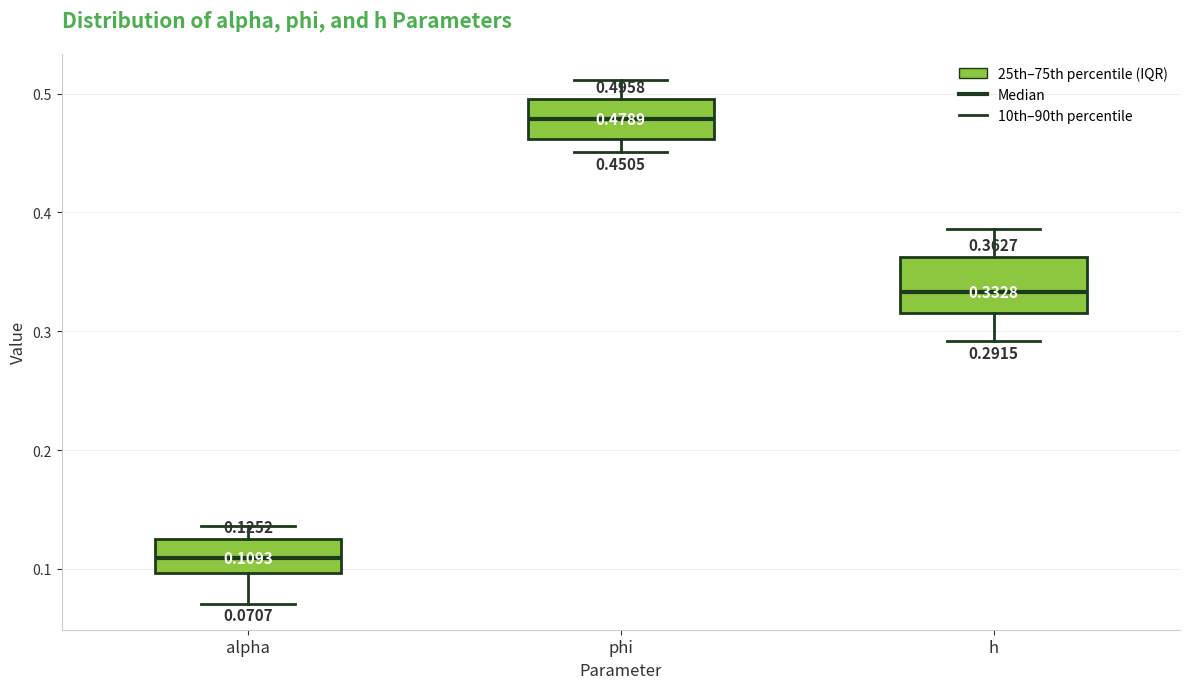

Which box's median line is the highest?

phi